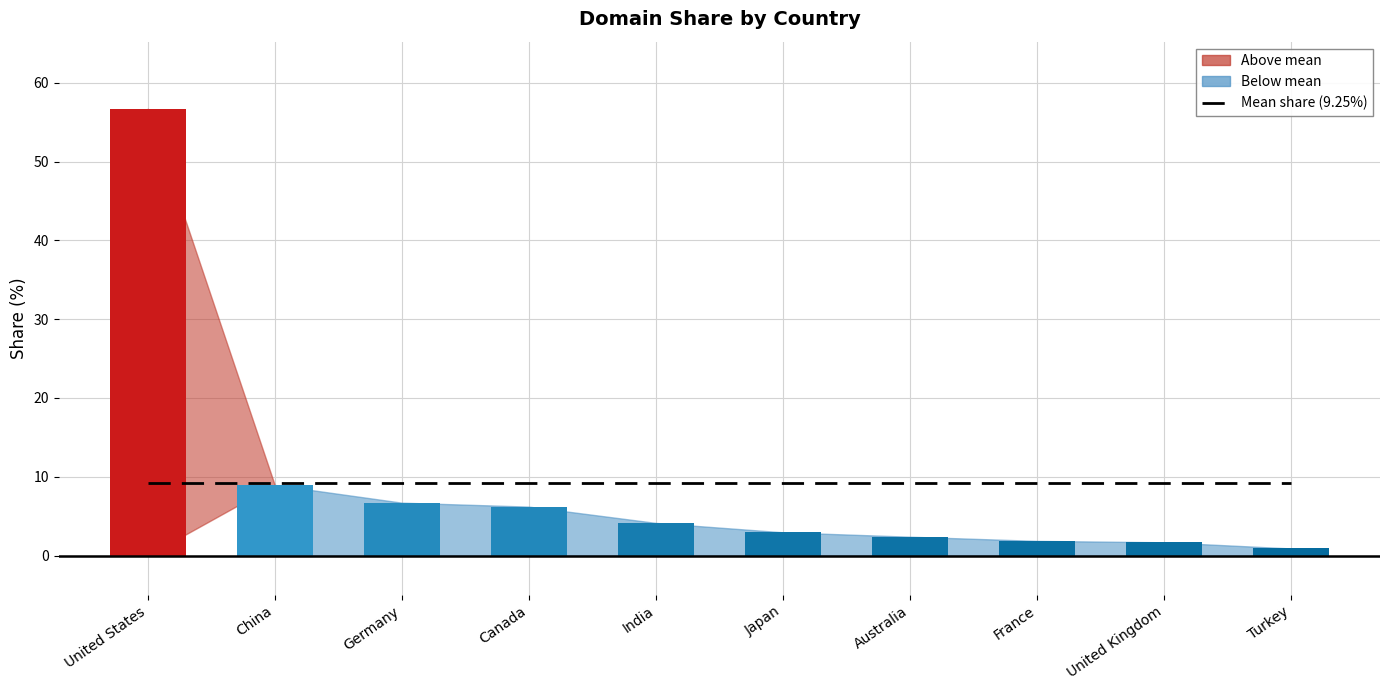

Between India and Turkey, which is larger?

India